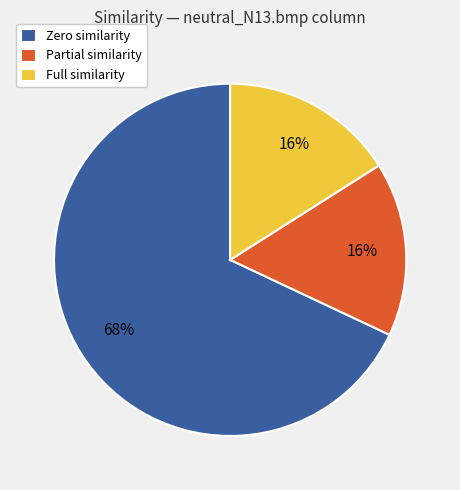

Count the number of slices in the pie.

3